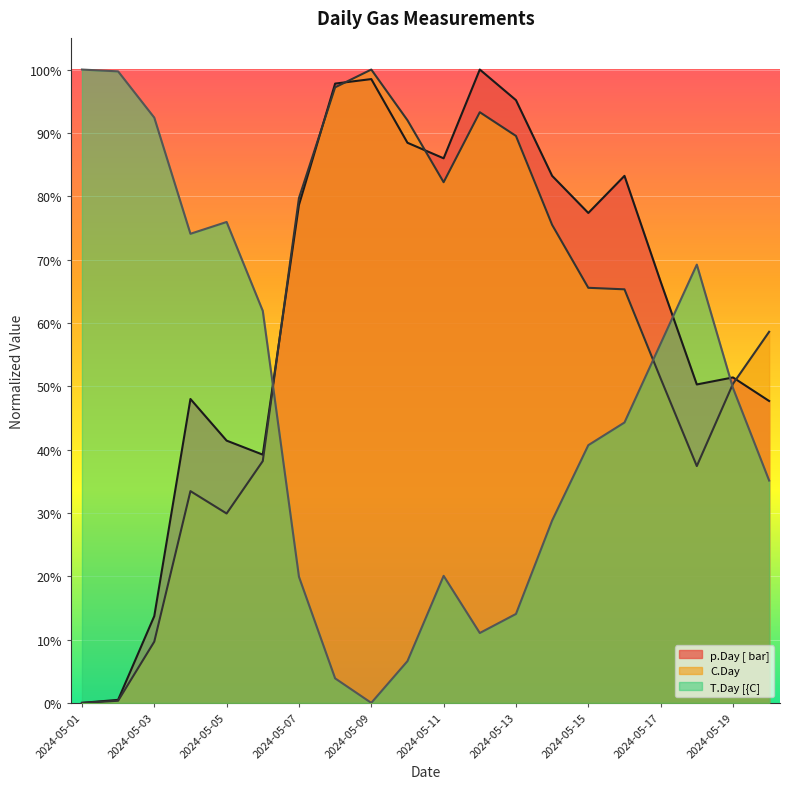

Rank the categories by C.Day value from lowest to highest.

2024-05-01, 2024-05-02, 2024-05-03, 2024-05-05, 2024-05-04, 2024-05-18, 2024-05-06, 2024-05-19, 2024-05-17, 2024-05-20, 2024-05-16, 2024-05-15, 2024-05-14, 2024-05-07, 2024-05-11, 2024-05-13, 2024-05-10, 2024-05-12, 2024-05-08, 2024-05-09